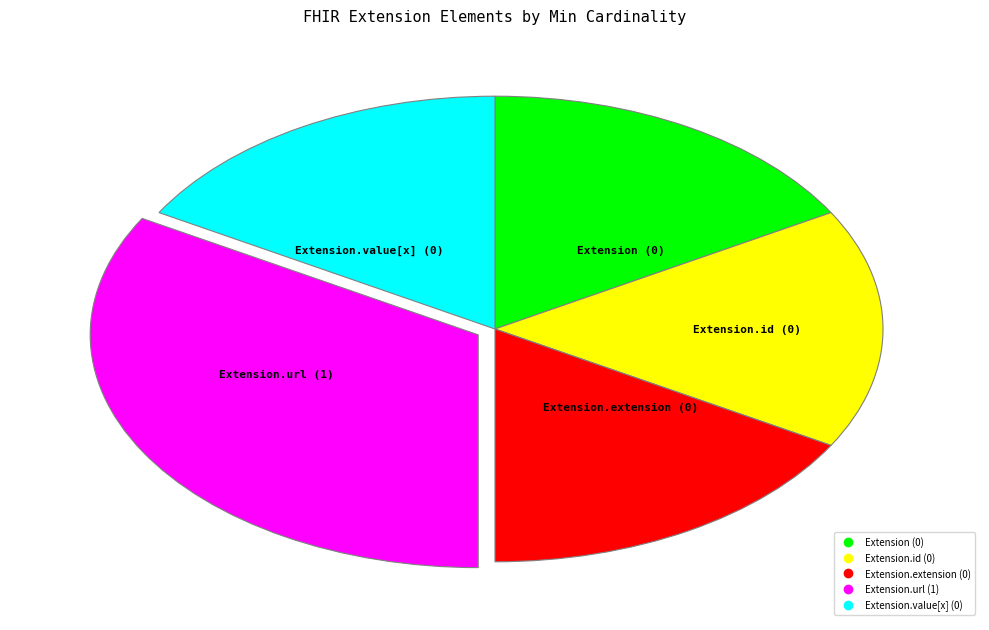

How many segments does this pie chart have?

5